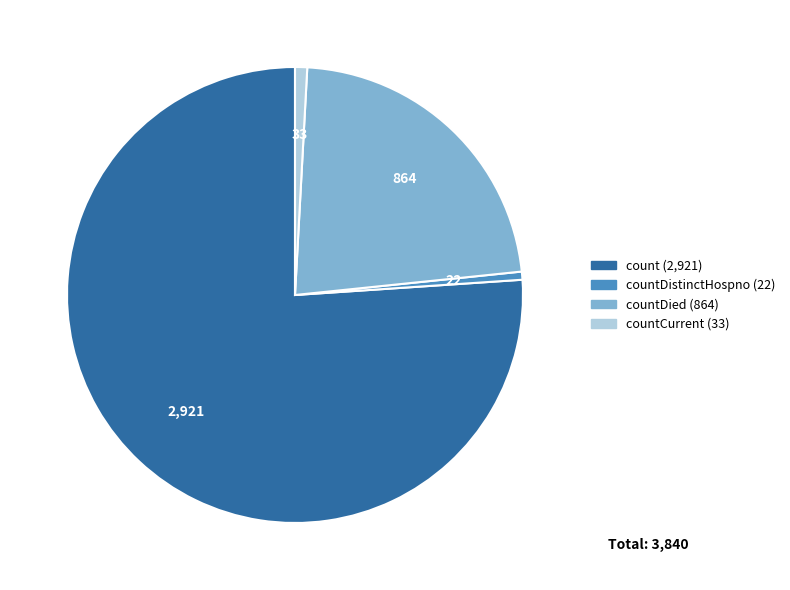

Does any single category account for the majority?

Yes